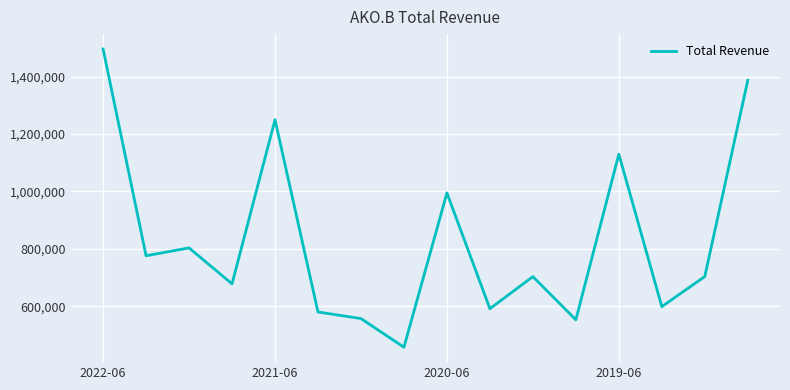

What is the greatest value displayed?

1496600